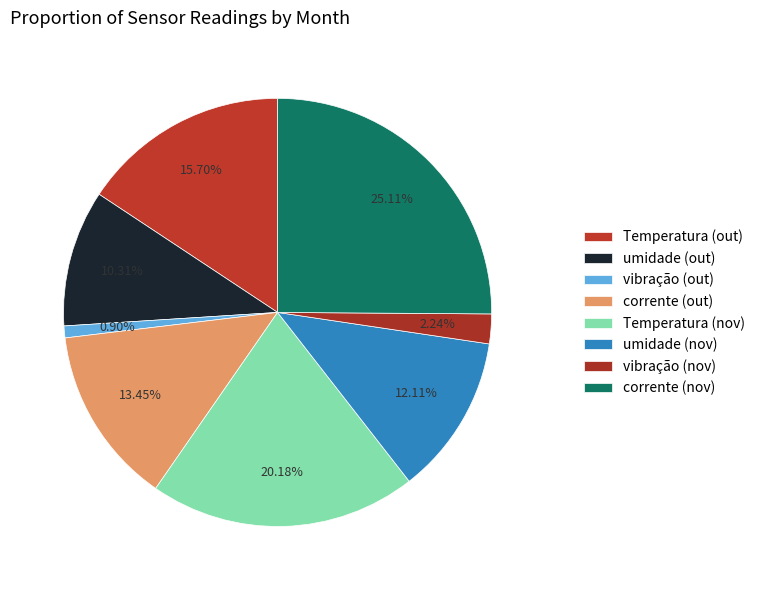

How many slices are in this pie chart?

8